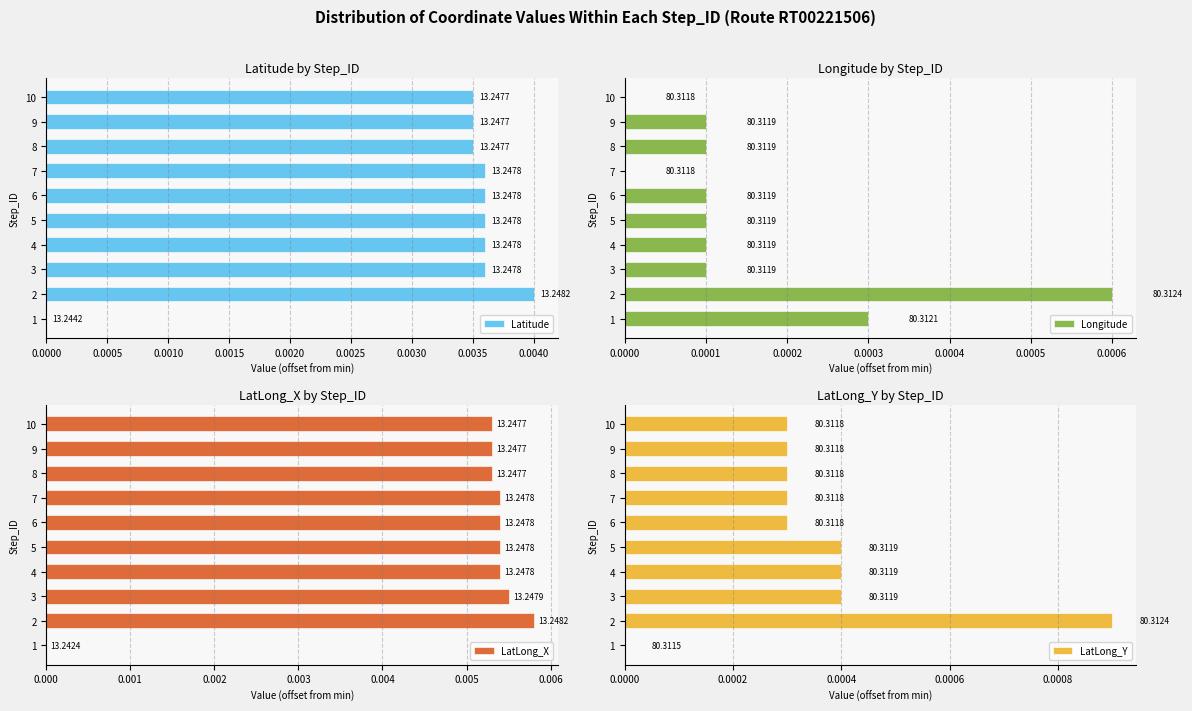

What are all the series names shown in the legend?

Latitude, Longitude, LatLong_X, LatLong_Y